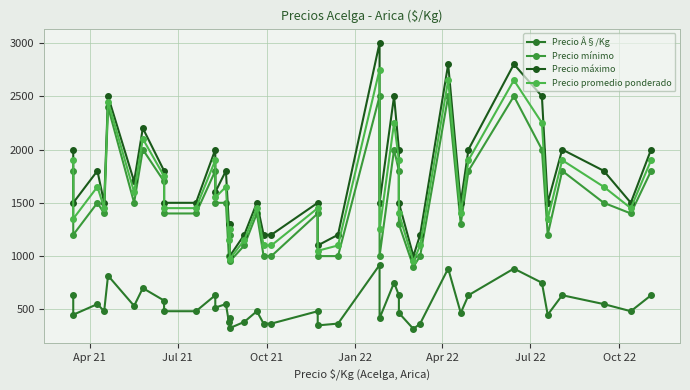

How many distinct data groups are displayed?

4